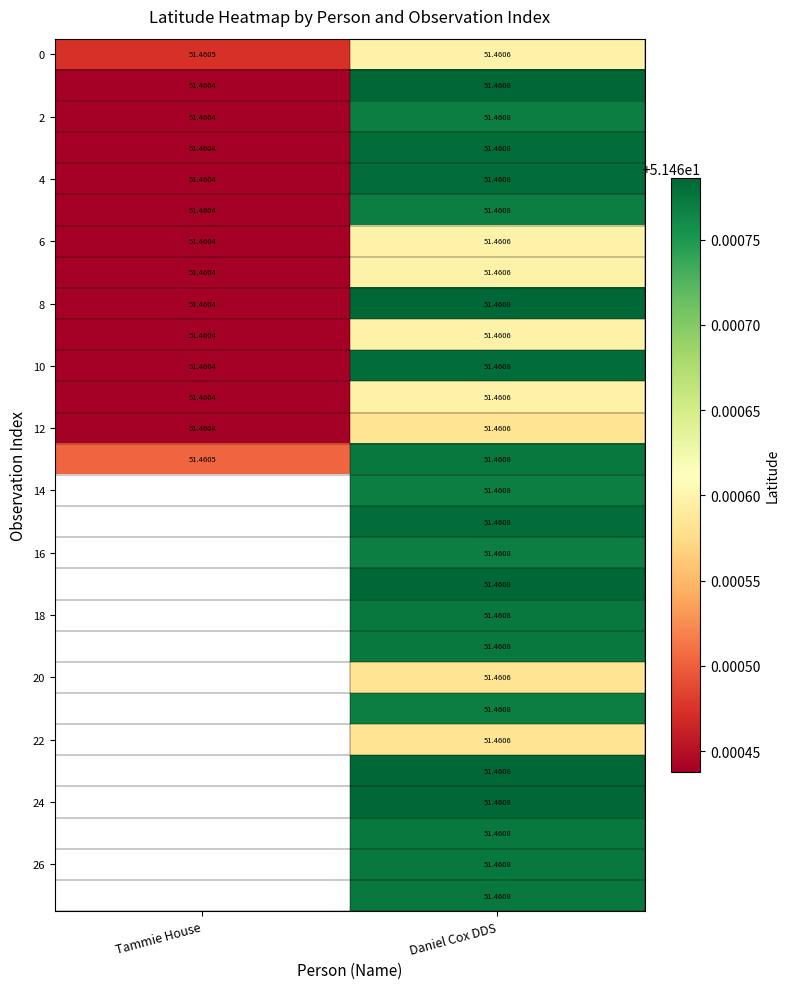

Rank the categories by 4 value from highest to lowest.

Daniel Cox DDS, Tammie House